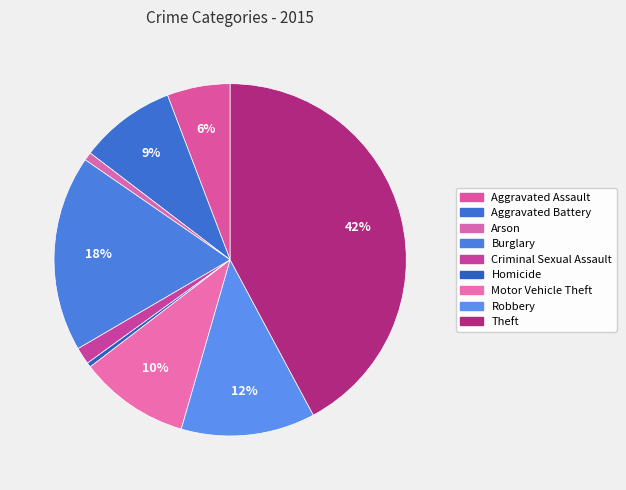

Which has a higher value, Aggravated Battery or Burglary?

Burglary